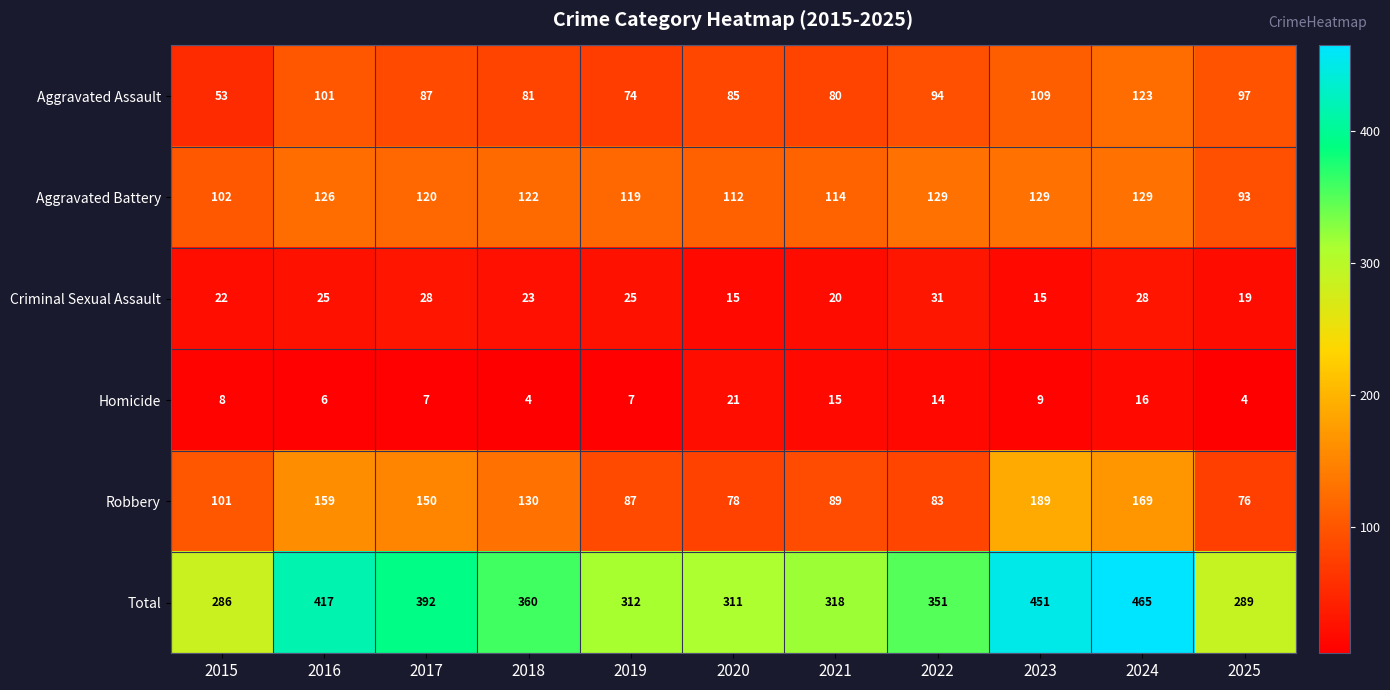

Count the number of data series in this chart.

6